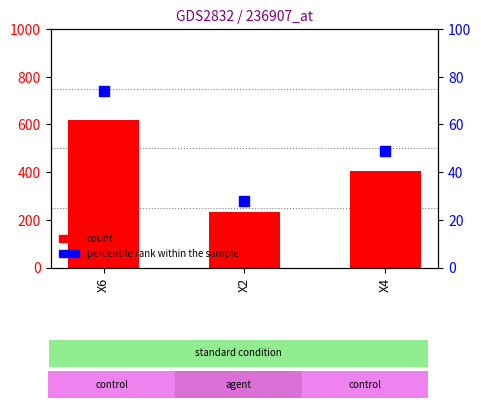

Which series has the largest total across all categories?

count